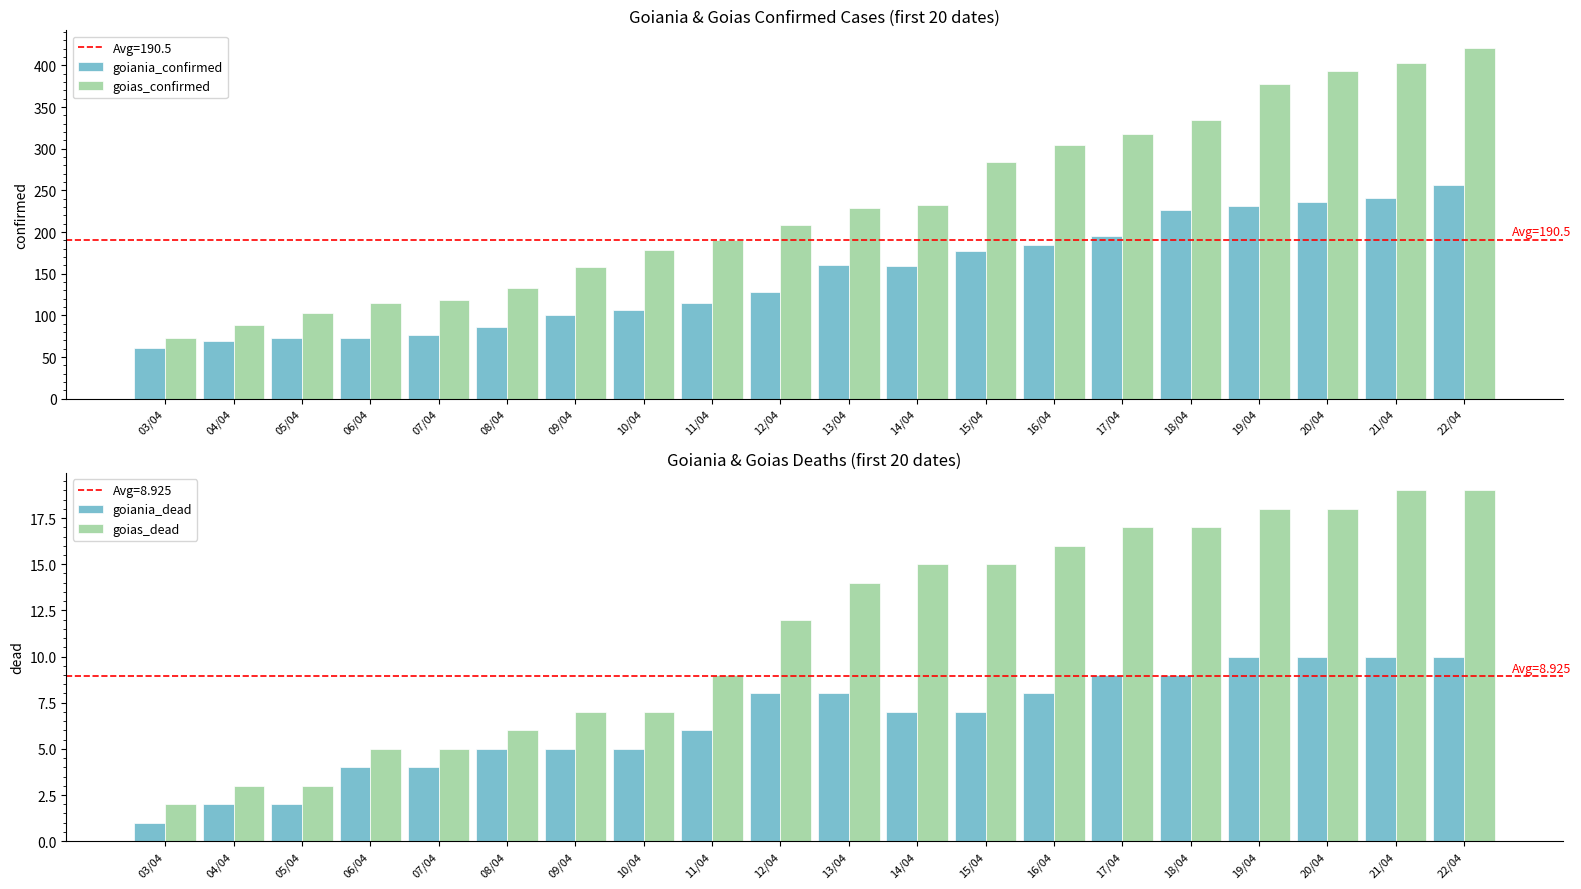

Between 05/04 and 08/04, which series saw the biggest shift?

goias_confirmed